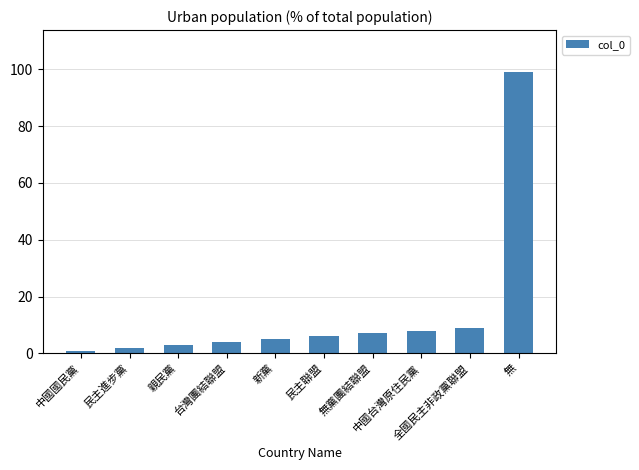

Rank the categories by value from lowest to highest.

中國國民黨, 民主進步黨, 親民黨, 台灣團結聯盟, 新黨, 民主聯盟, 無黨團結聯盟, 中國台灣原住民黨, 全國民主非政黨聯盟, 無